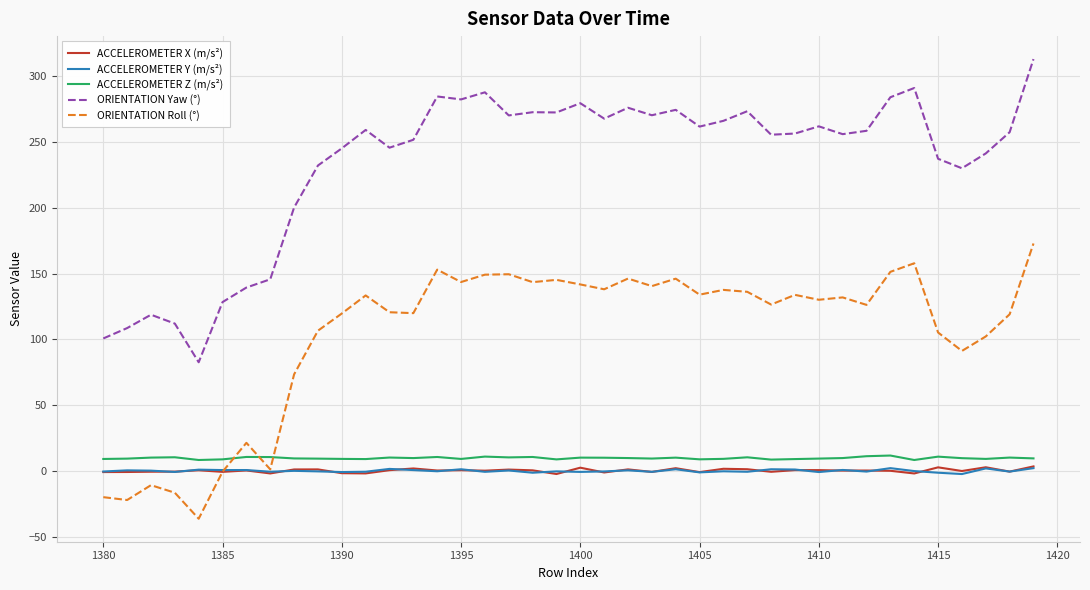

True or false: ORIENTATION Yaw (°) and ACCELEROMETER Z (m/s²) intersect in this chart.

False